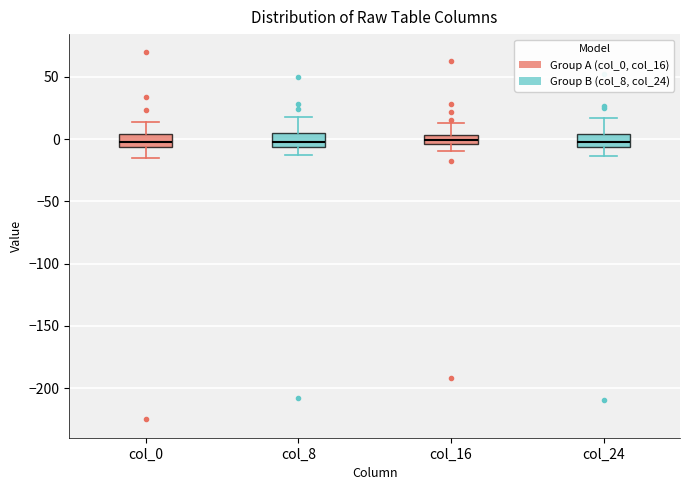

Reading left to right, read every box against the y-axis: the position of its median line, the range the box covers, and the ends of its whiskers. The values are not printed on the chart, so give them approximately, as read against the axis.

col_0: median 0, box -5 to 5, whiskers -15 to 15
col_8: median 0, box -5 to 5, whiskers -15 to 15
col_16: median 0, box -5 to 5, whiskers -10 to 15
col_24: median 0, box -5 to 5, whiskers -15 to 15